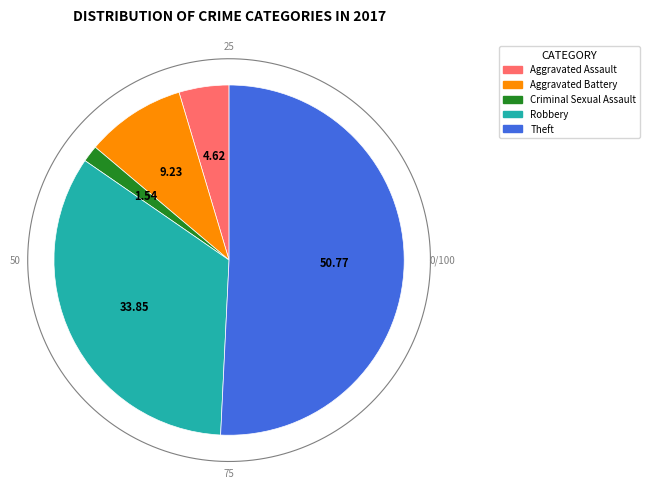

Is it true that Aggravated Assault is 5% of the pie?

True